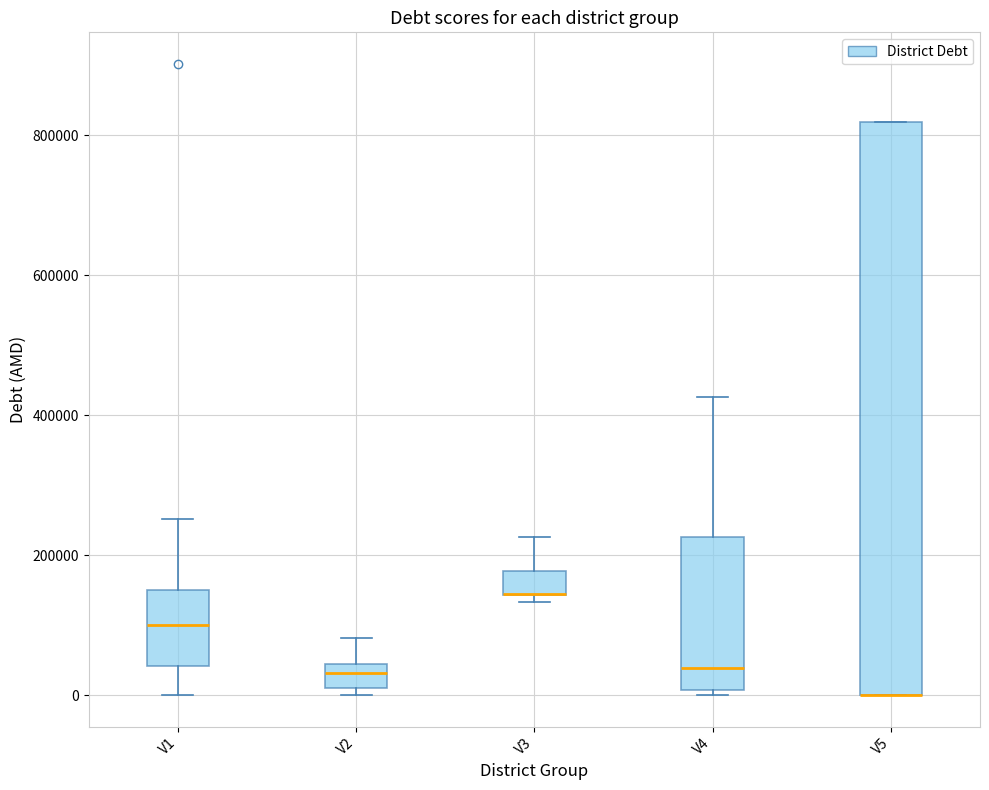

Which box is the tallest, from its lower edge to its upper edge?

V5